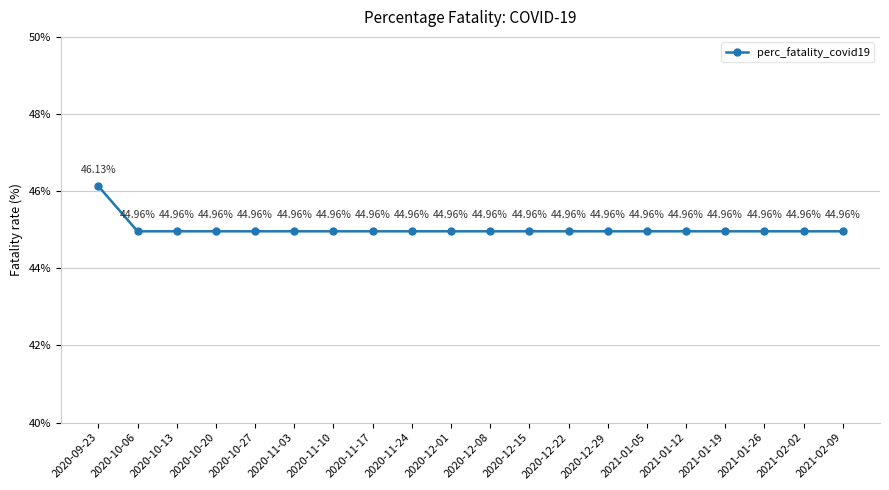

What position from the right is 2021-02-02?

2